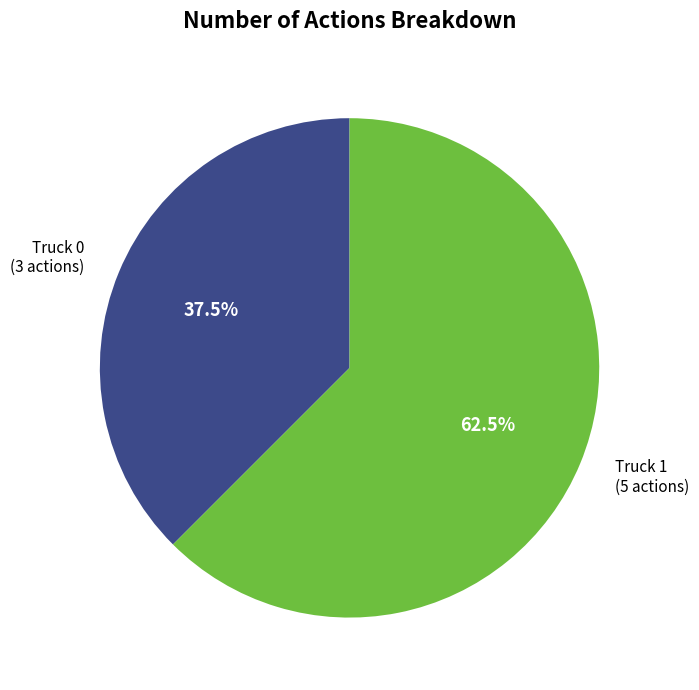

Is the sum of Truck 0 and Truck 1 greater than half?

Yes